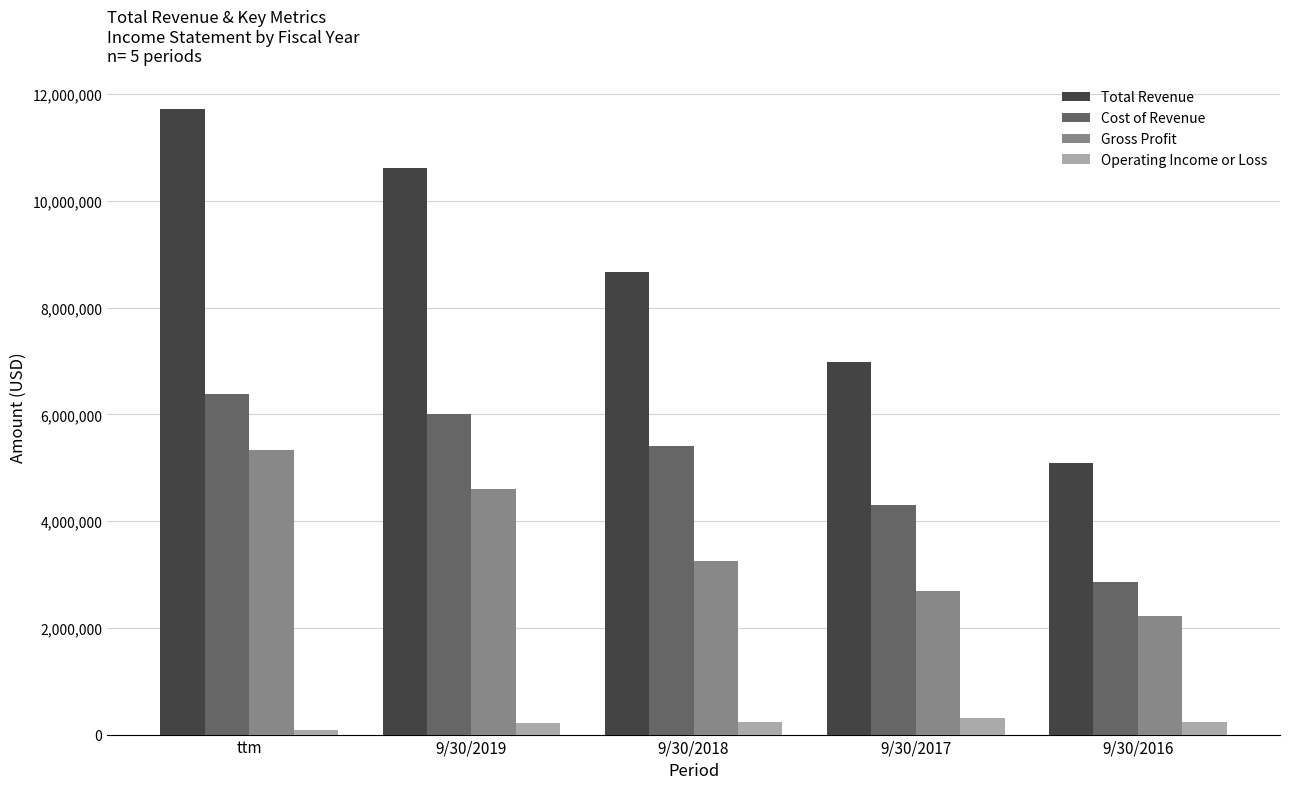

At 9/30/2018, list the series in order from smallest to largest.

Operating Income or Loss, Gross Profit, Cost of Revenue, Total Revenue